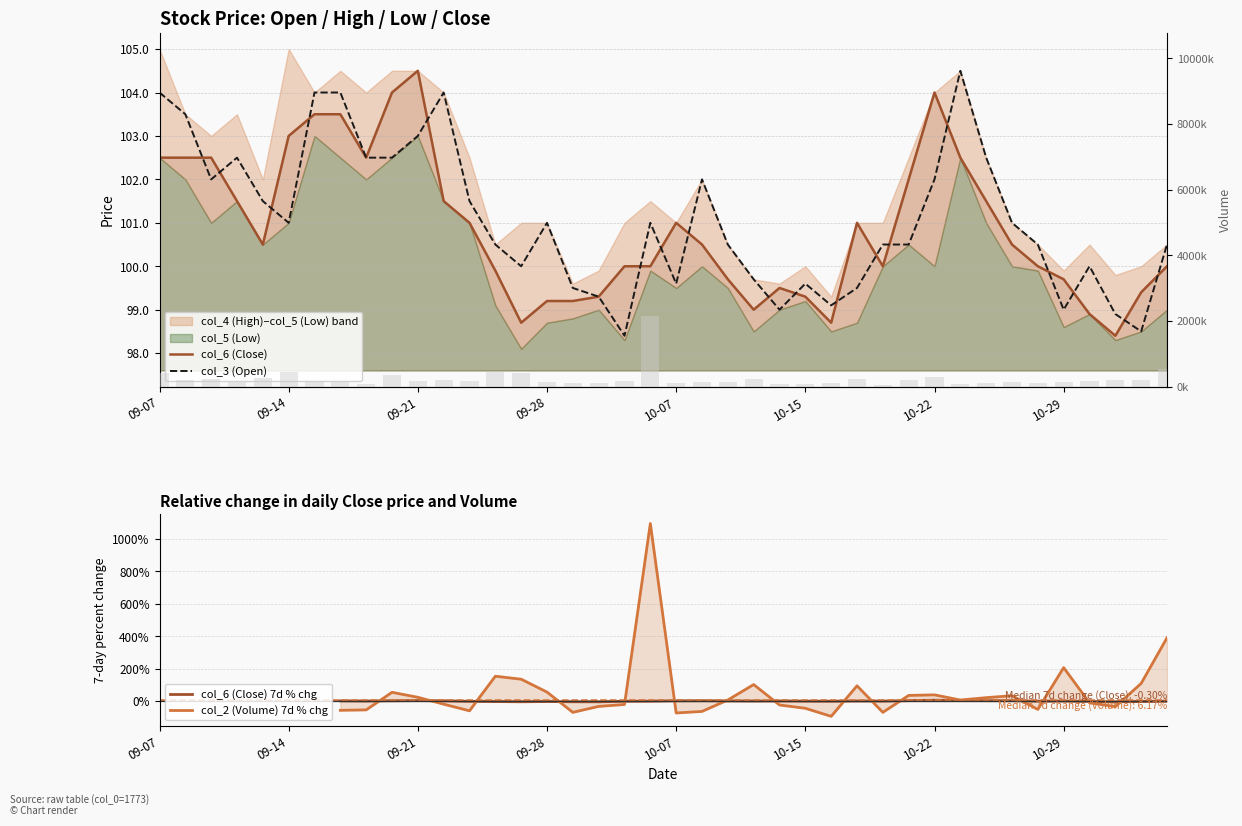

What is the greatest value displayed?

104.5